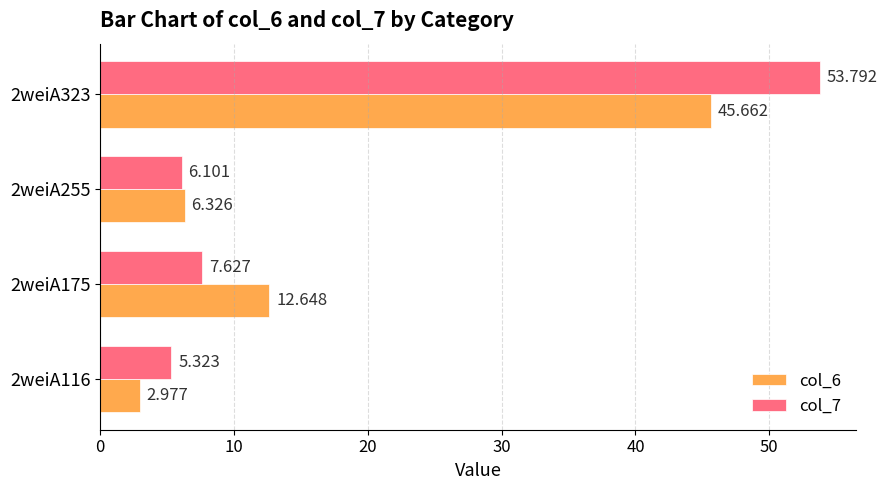

Is the value of col_7 at 2weiA323 greater than the value of col_6 at 2weiA323?

Yes